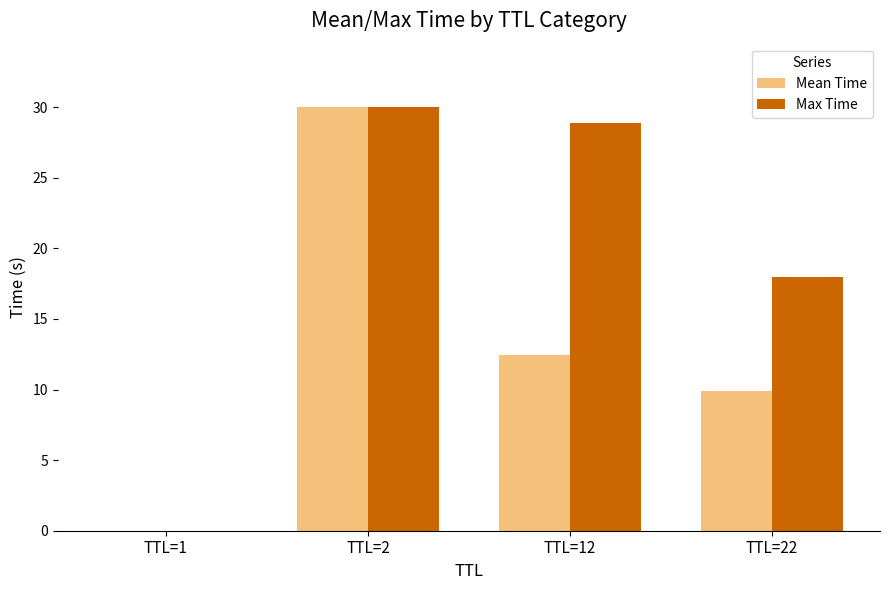

Which series changed the most between TTL=1 and TTL=12?

Max Time